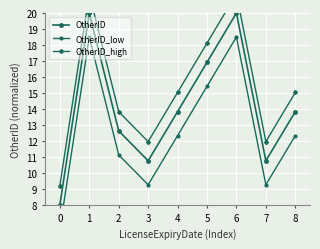

What is the sum of the OtherID_low values at 6 and 7?

27.8